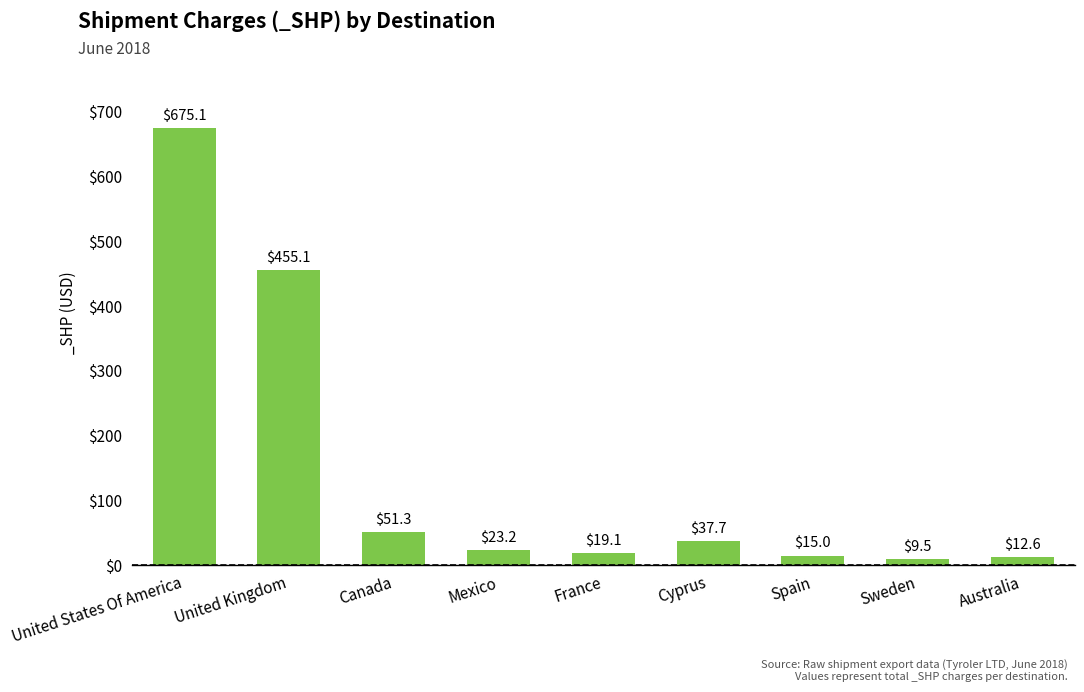

What is the difference between the values at United States Of America and Sweden?

665.5